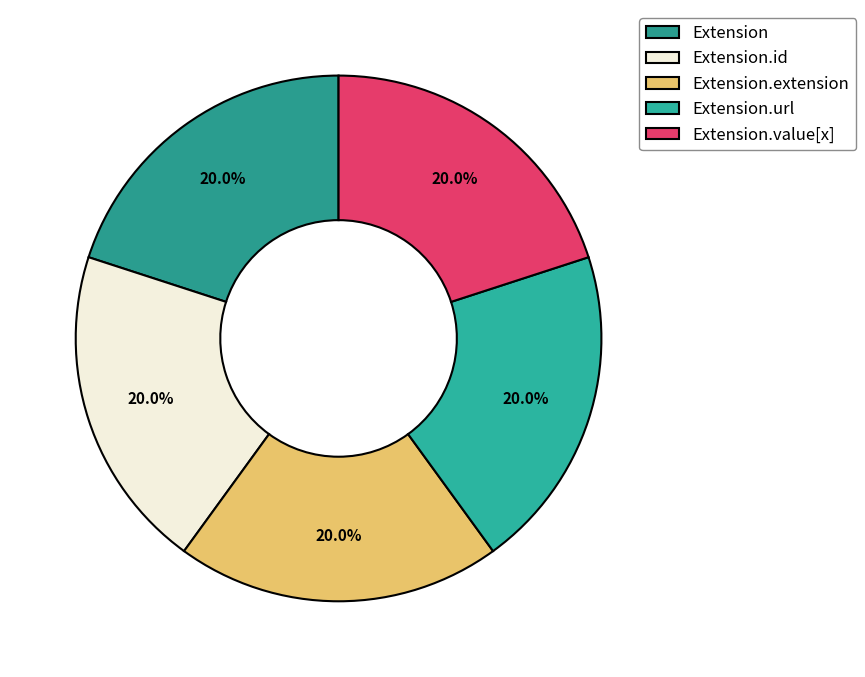

Does Extension account for over 50% of the chart?

No